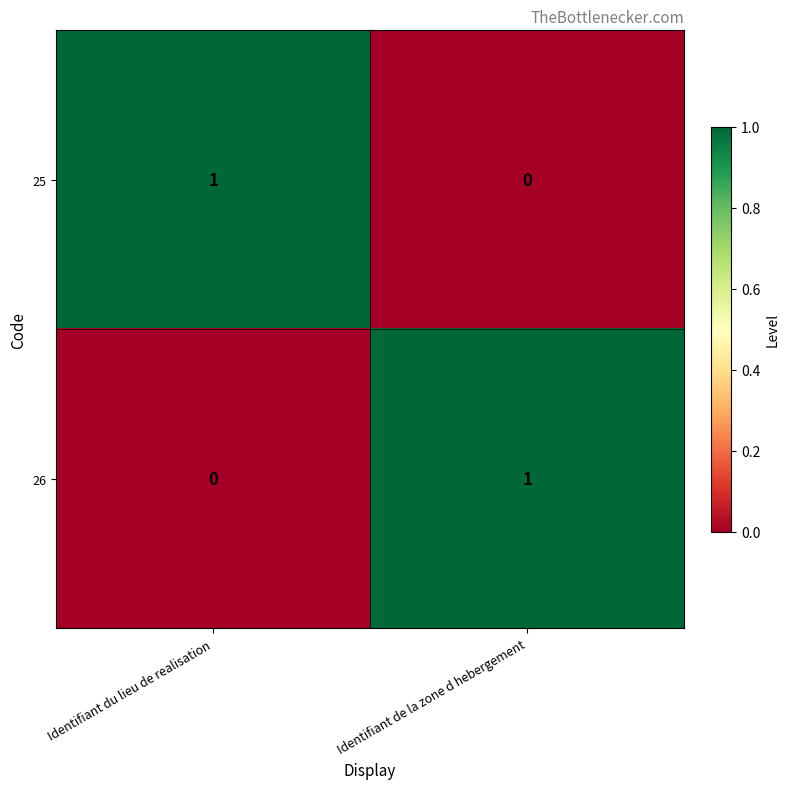

List the labels in order of 26 value, smallest first.

Identifiant du lieu de realisation, Identifiant de la zone d hebergement